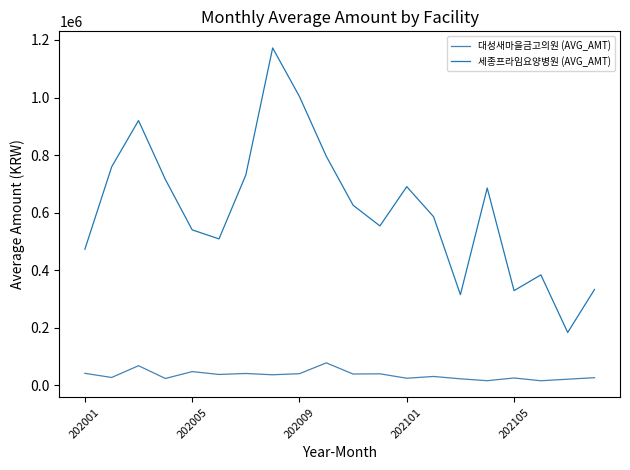

True or false: 세종프라임요양병원 (AVG_AMT) and 대성새마을금고의원 (AVG_AMT) cross at least once.

False